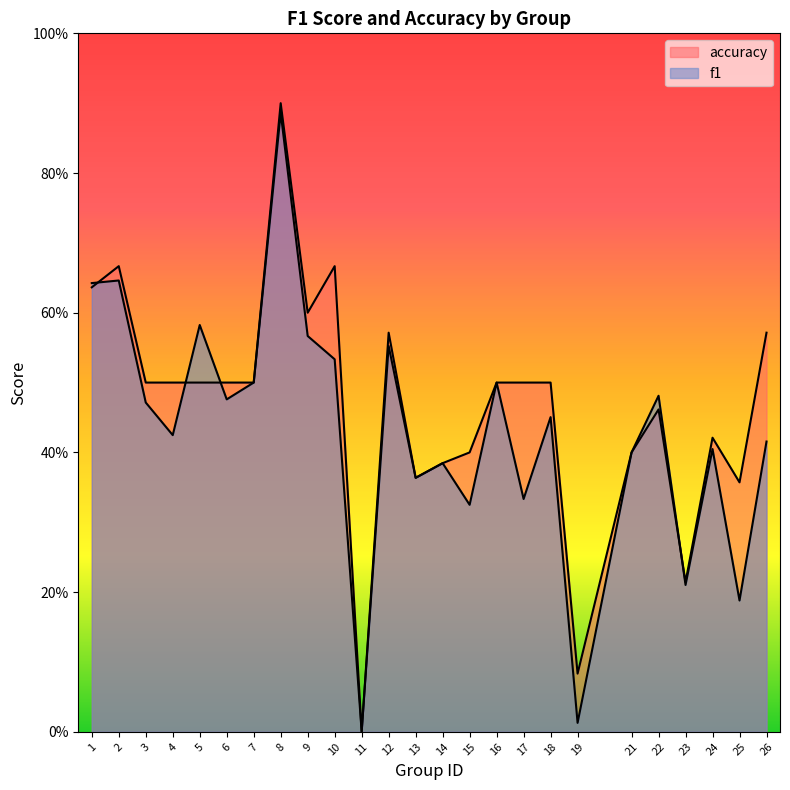

The f1 series shows 0.1 at 18. True or false?

False